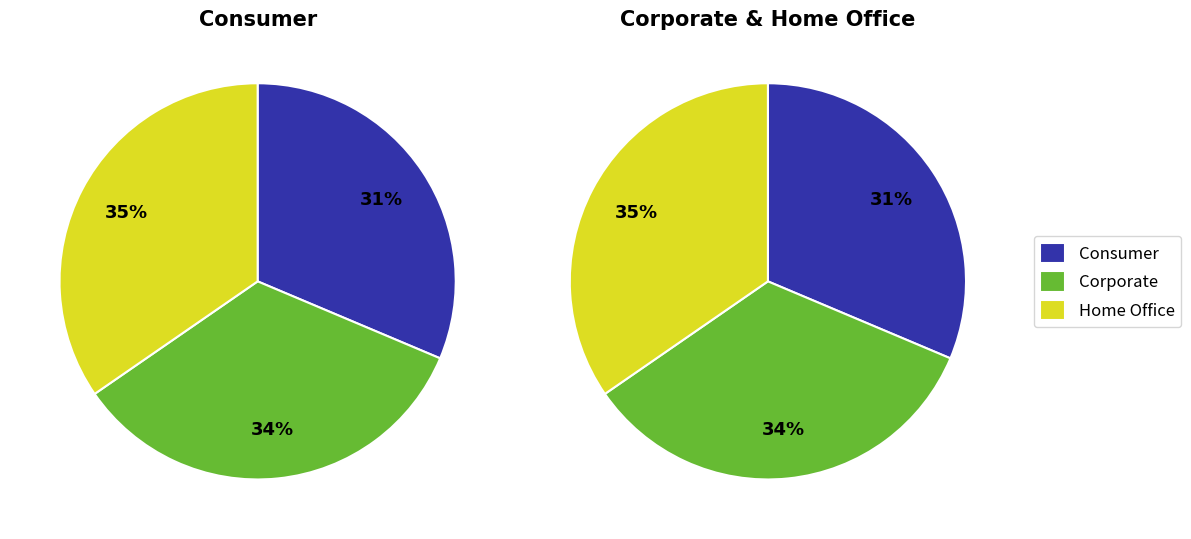

Count the number of slices in the pie.

3